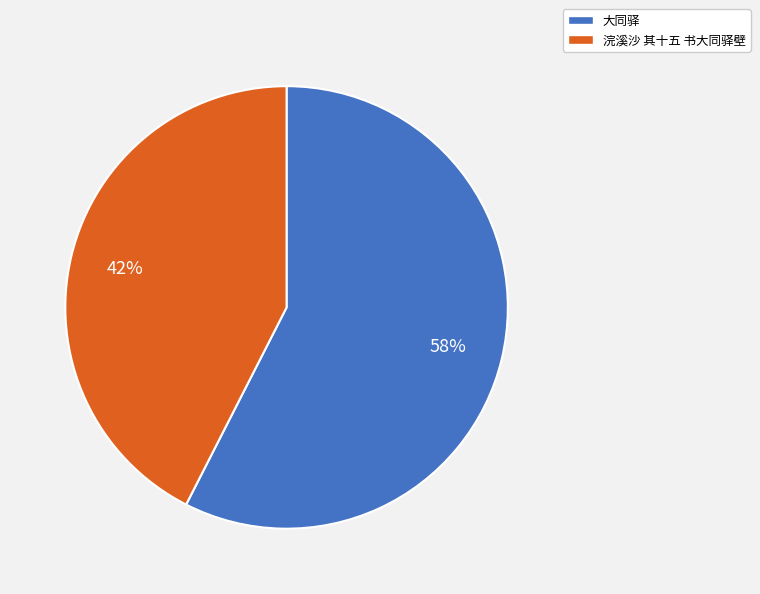

What is the ratio of the value at 大同驿 to the value at 浣溪沙 其十五 书大同驿壁?

1.4